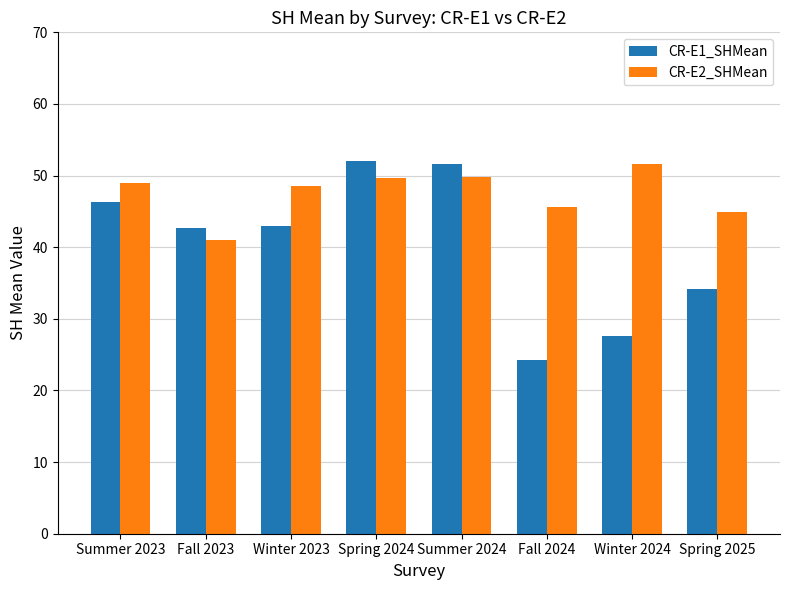

How many values in the CR-E1_SHMean series exceed 42?

5